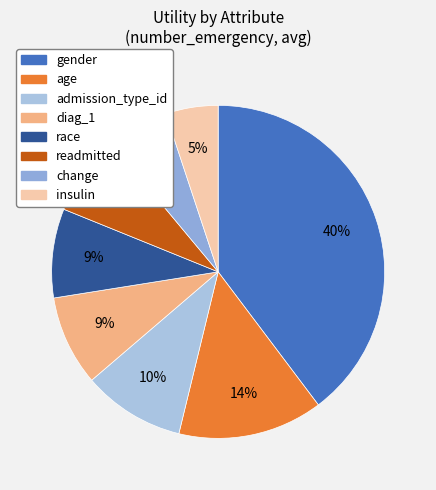

The readmitted slice represents 8% of the pie. True or false?

True